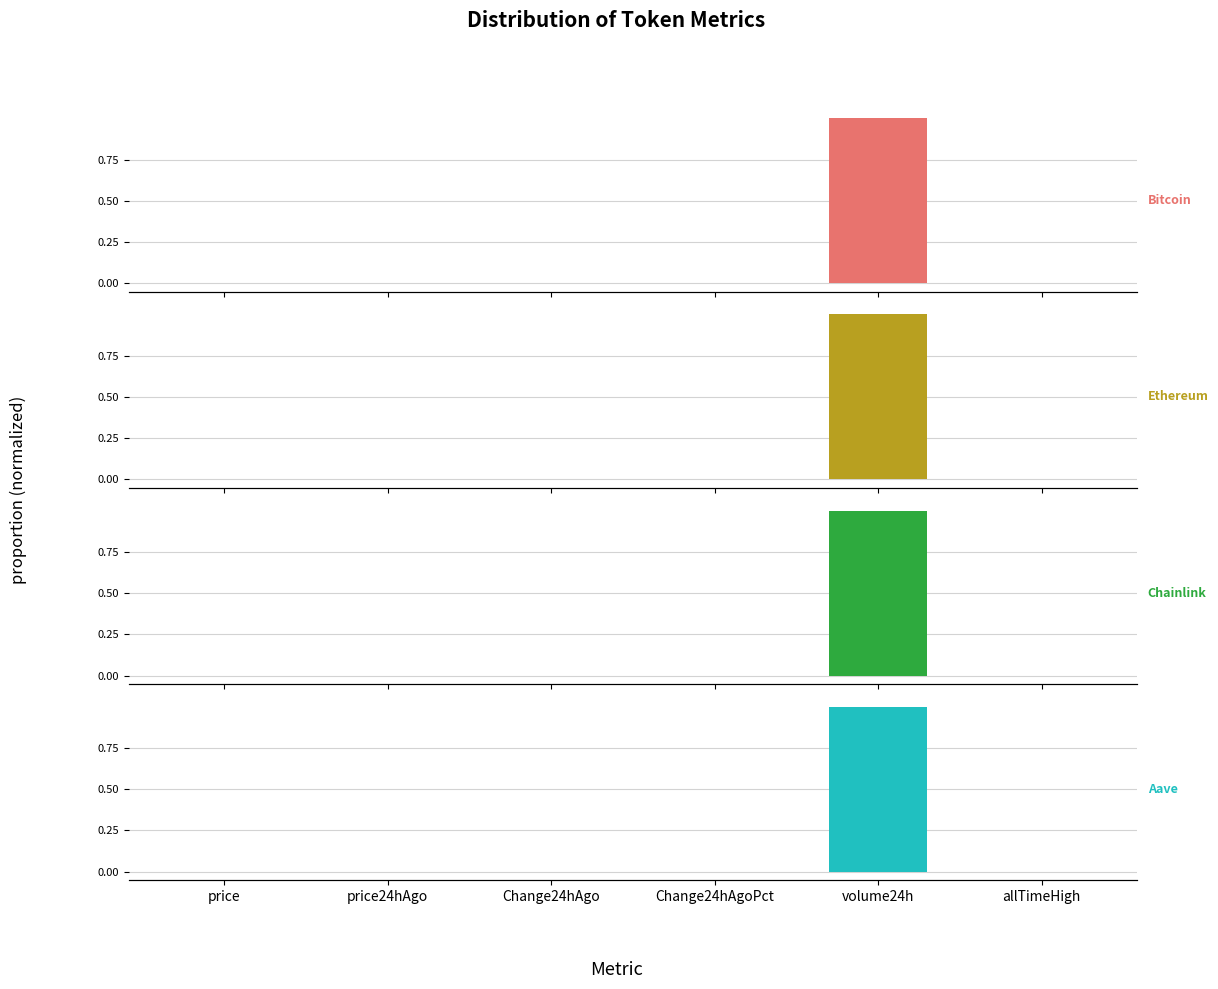

What position from the right is Change24hAgoPct?

3